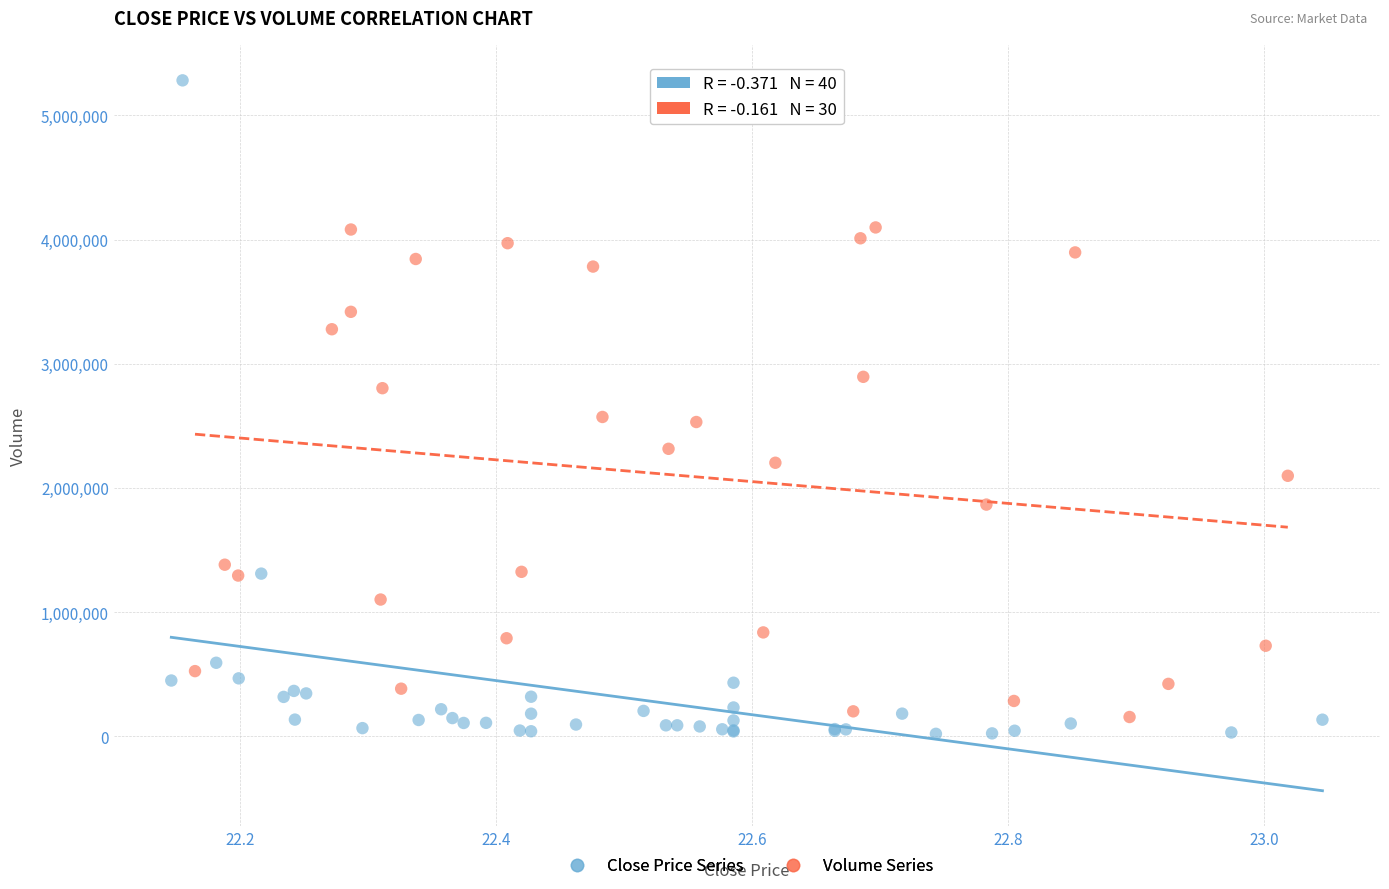

Which series has the widest spread of Y values?

Close Price Series